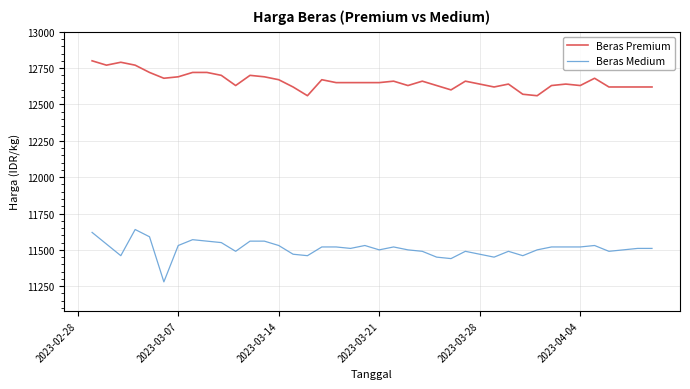

What is the smallest value displayed?

11280